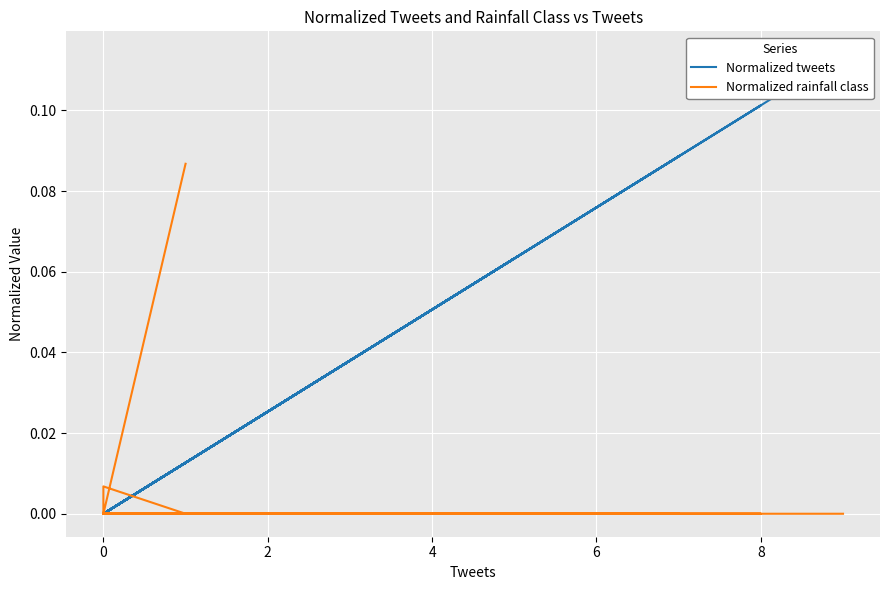

What are all the series names shown in the legend?

Normalized tweets, Normalized rainfall class